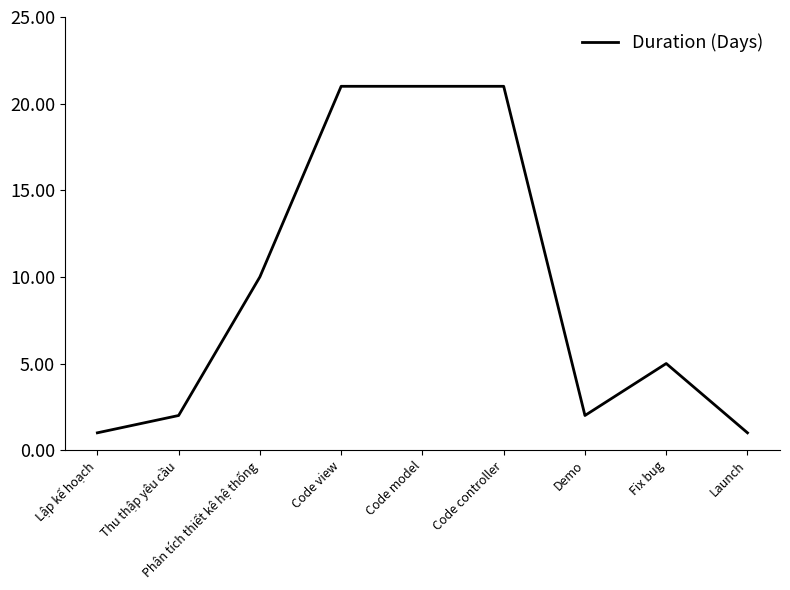

What is the maximum value shown in the chart?

21